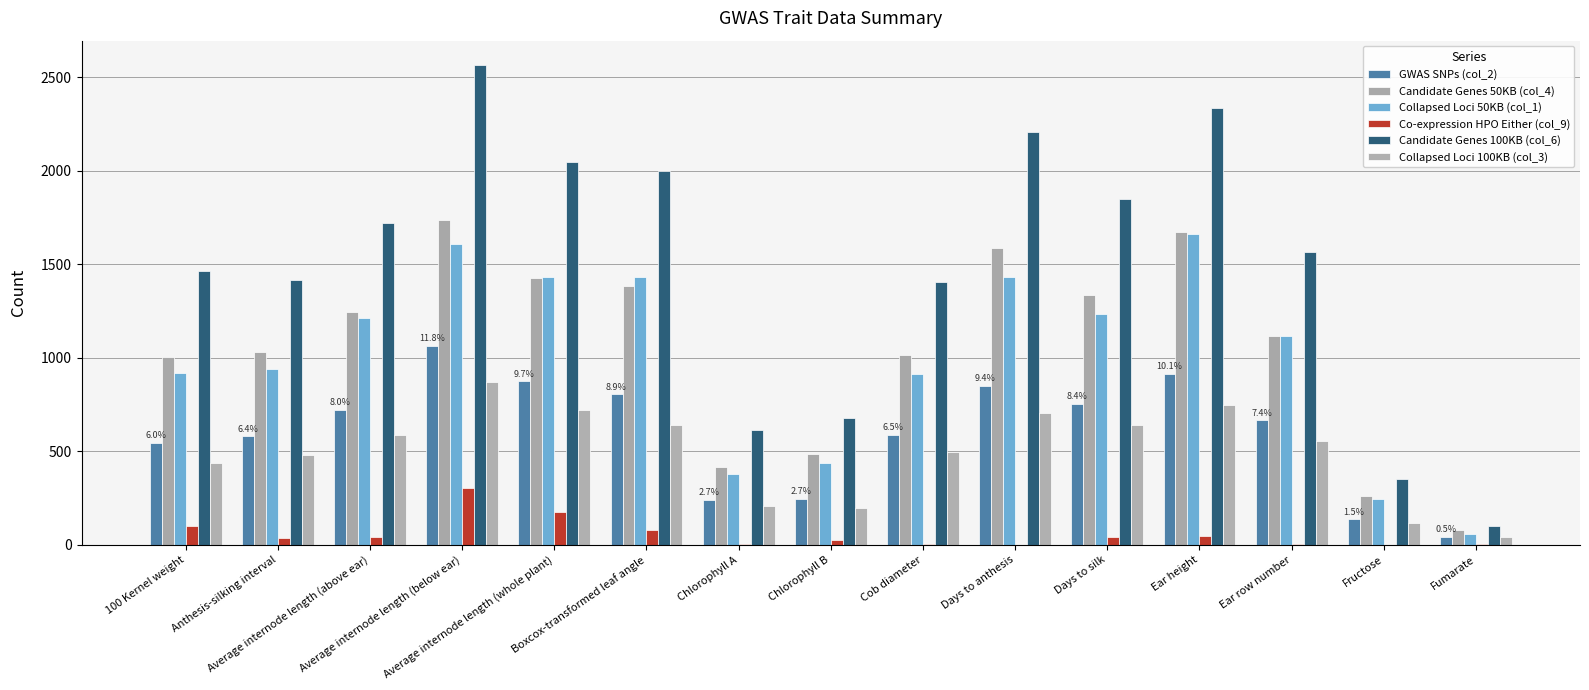

Does the chart contain stacked bars?

No